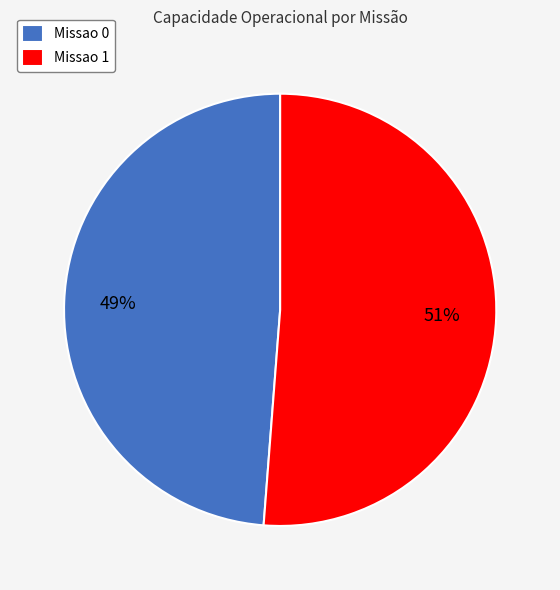

To the nearest percent, what is the combined percentage of Missao 0 and Missao 1?

100%